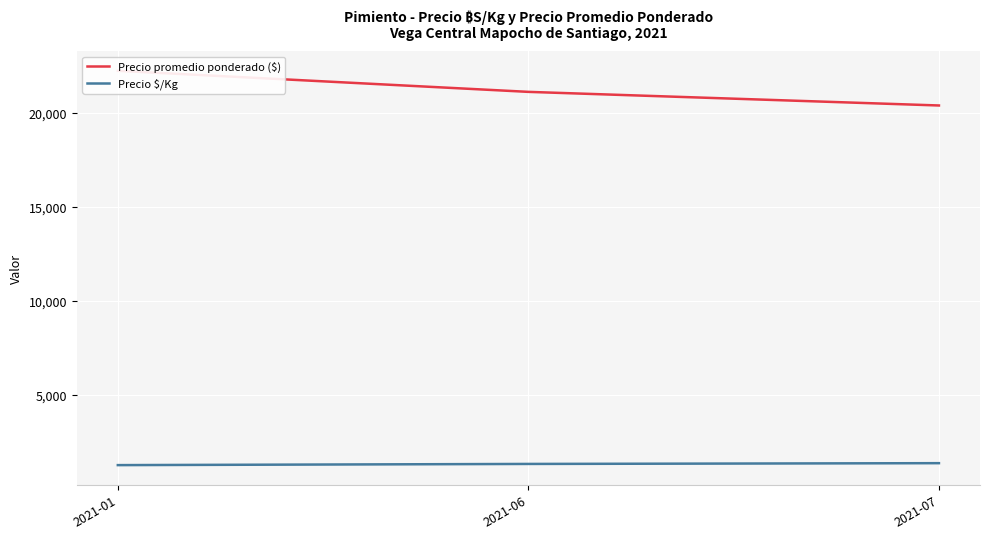

Is this an area chart (filled region under the line)?

No